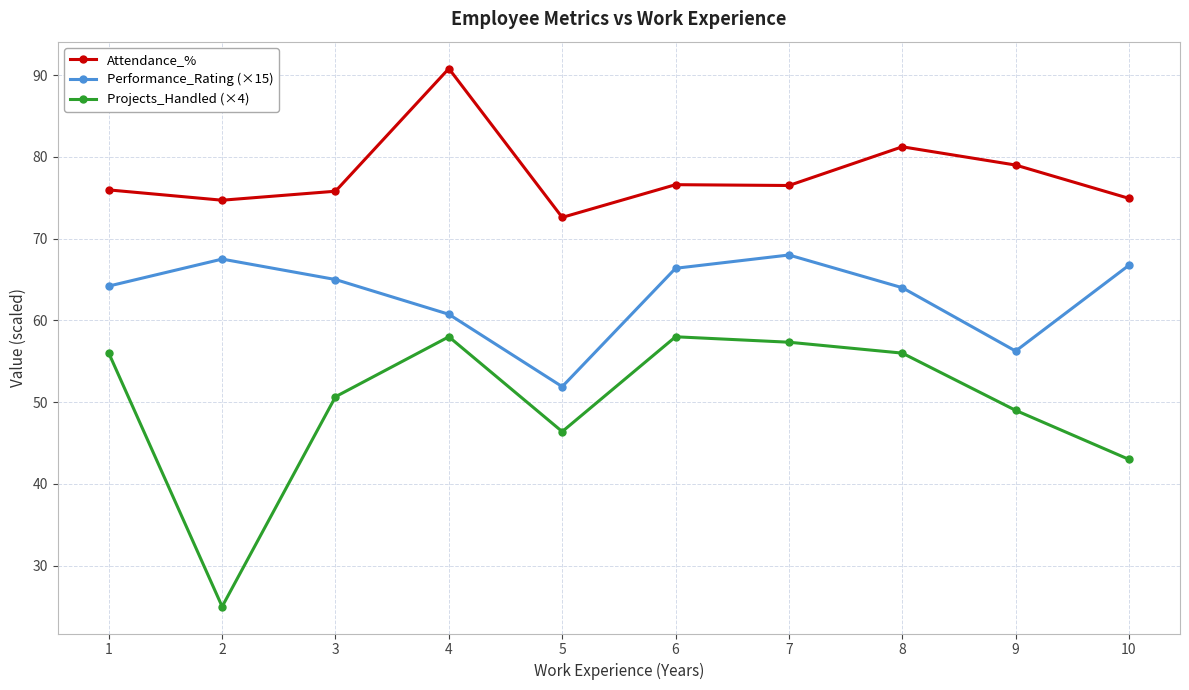

What is the difference between the maximum and minimum values in the Attendance_% series?

18.2